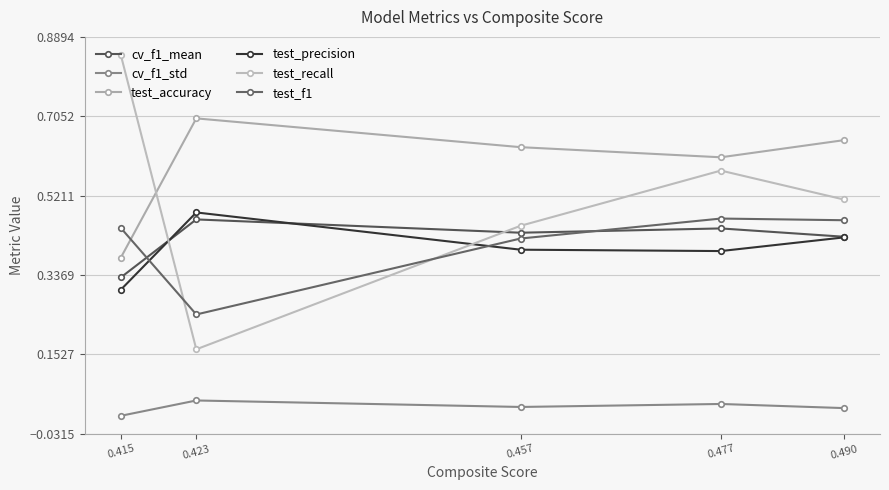

Which category has the highest value in the cv_f1_mean series?

0.423